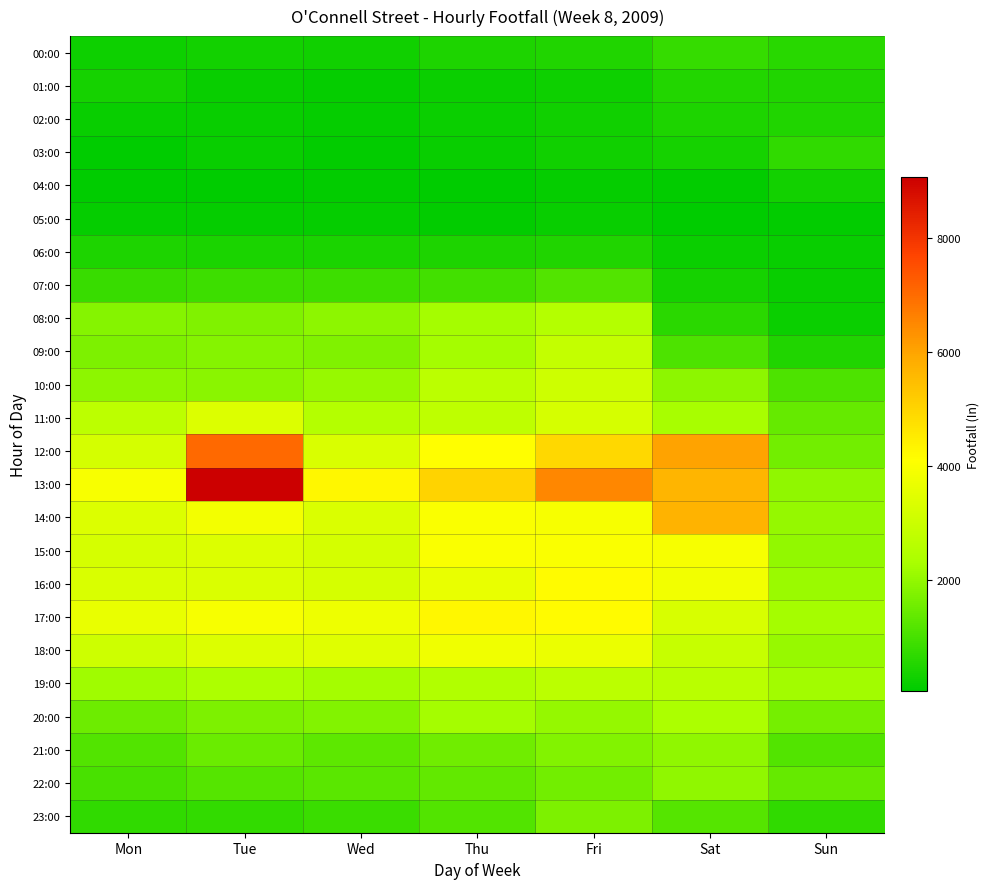

List the series in order of their peak value, lowest first.

05:00, 04:00, 06:00, 02:00, 01:00, 03:00, 00:00, 07:00, 23:00, 22:00, 21:00, 20:00, 08:00, 19:00, 09:00, 10:00, 11:00, 18:00, 15:00, 16:00, 17:00, 14:00, 12:00, 13:00